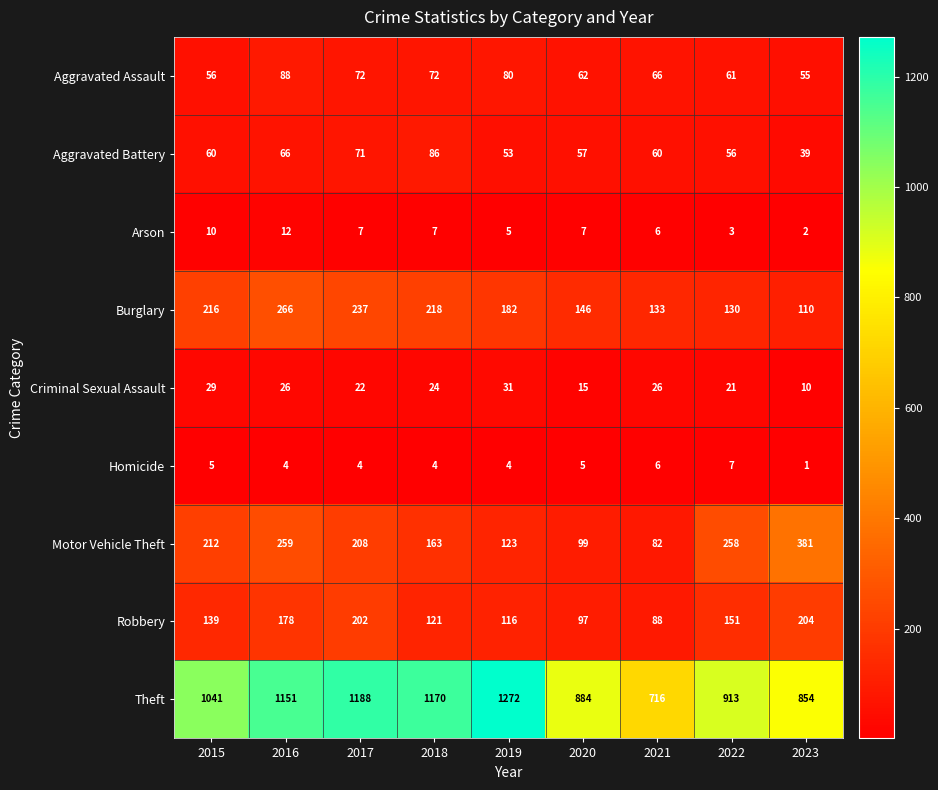

What is the approximate value of Criminal Sexual Assault at 2017, to the nearest 5?

20